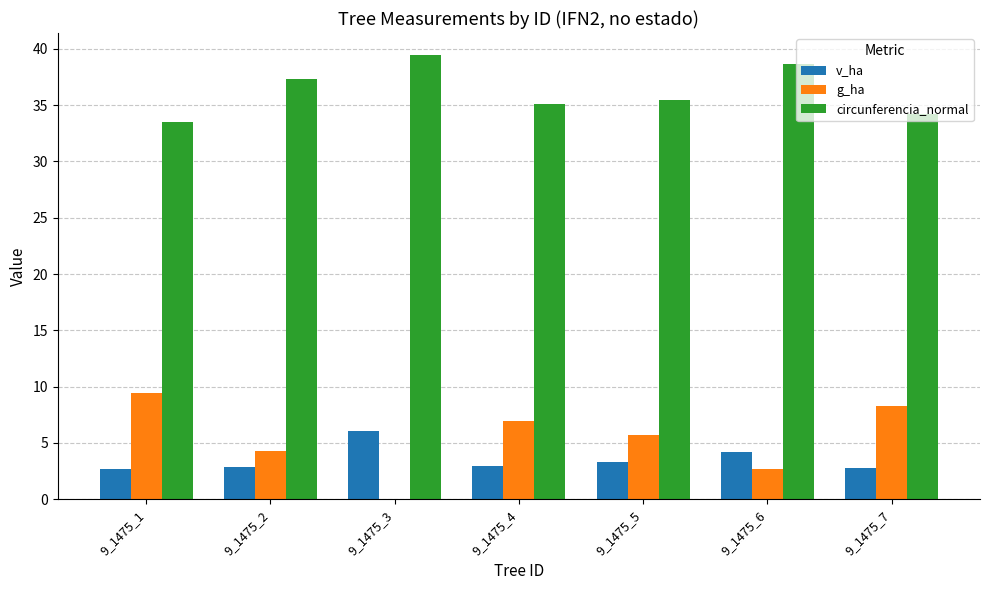

What is the total value across all series at 9_1475_6?

45.6